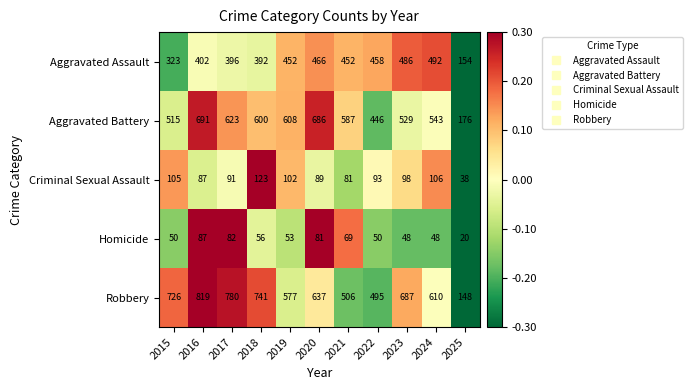

Which label corresponds to the smallest value in the chart?

2025